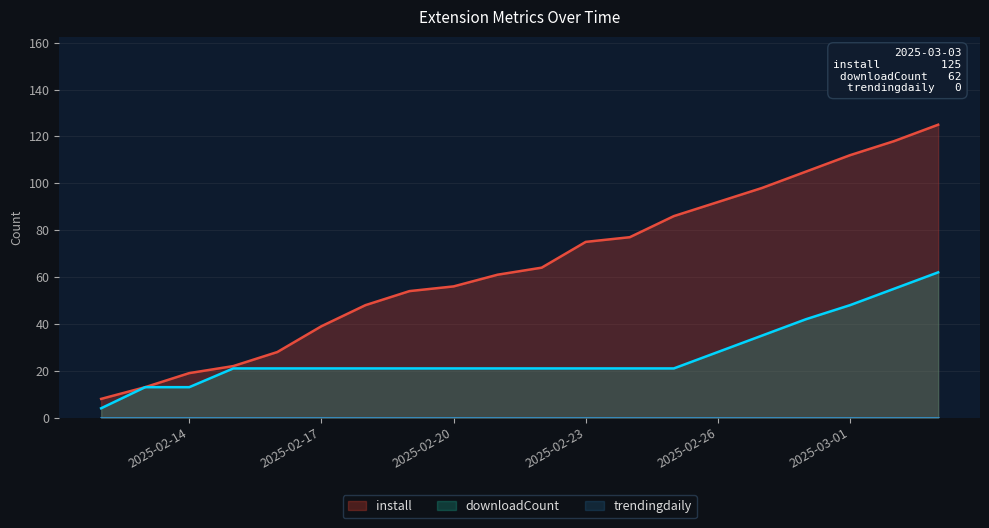

Which label corresponds to the largest value in the chart?

2025-03-03